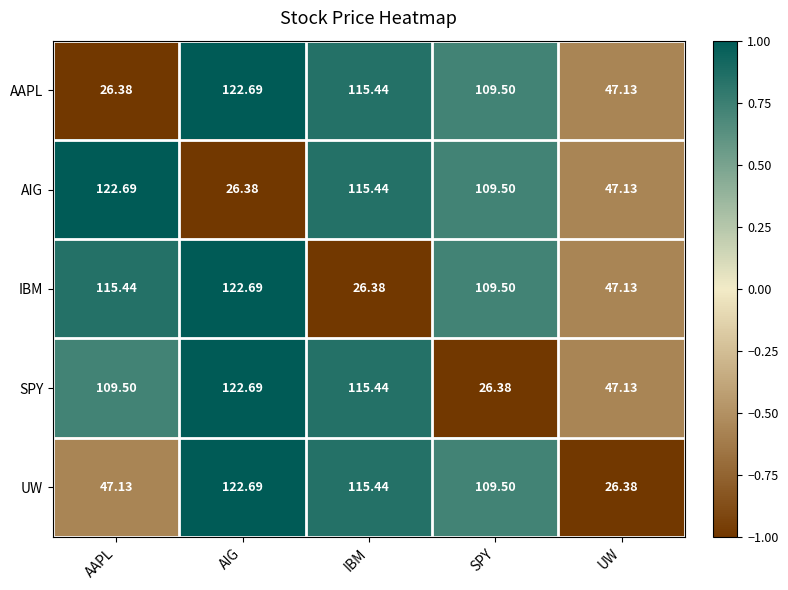

At which category is the sum across all series the highest?

AIG